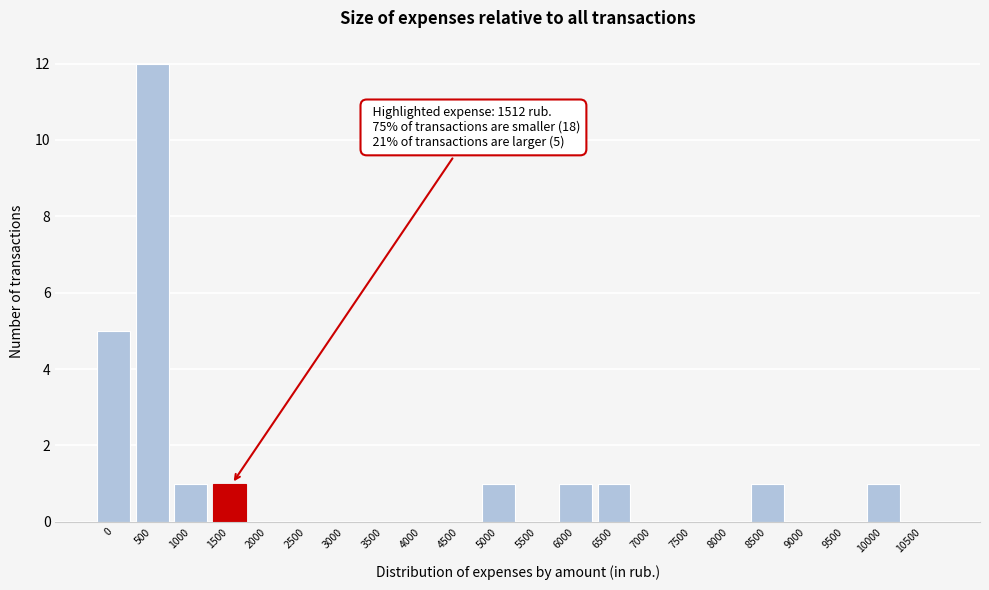

Reading left to right, what are all the values shown in this chart?

0=5	500=12	1000=1	1500=1	2000=0	2500=0	3000=0	3500=0	4000=0	4500=0	5000=1	5500=0	6000=1	6500=1	7000=0	7500=0	8000=0	8500=1	9000=0	9500=0	10000=1	10500=0